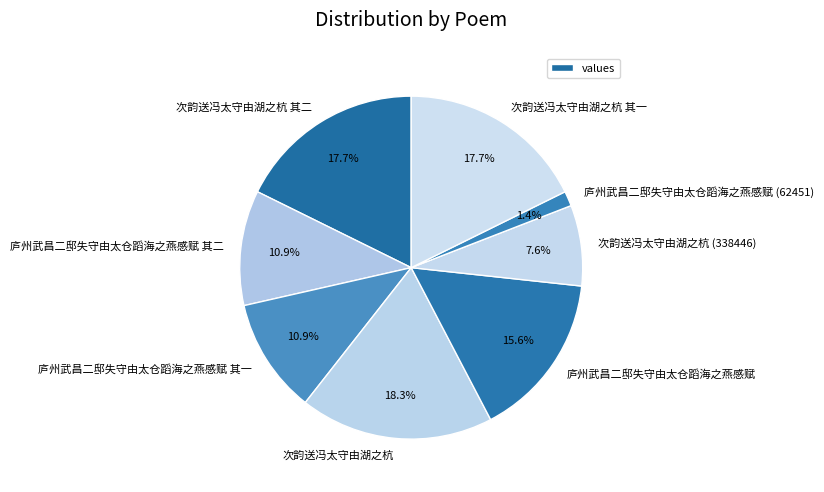

Is there any slice that represents more than half of the pie?

No